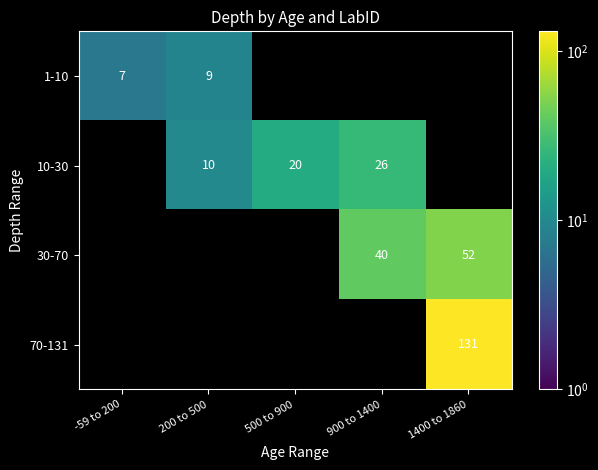

The value of 10-30 at 500 to 900 is 32. True or false?

False